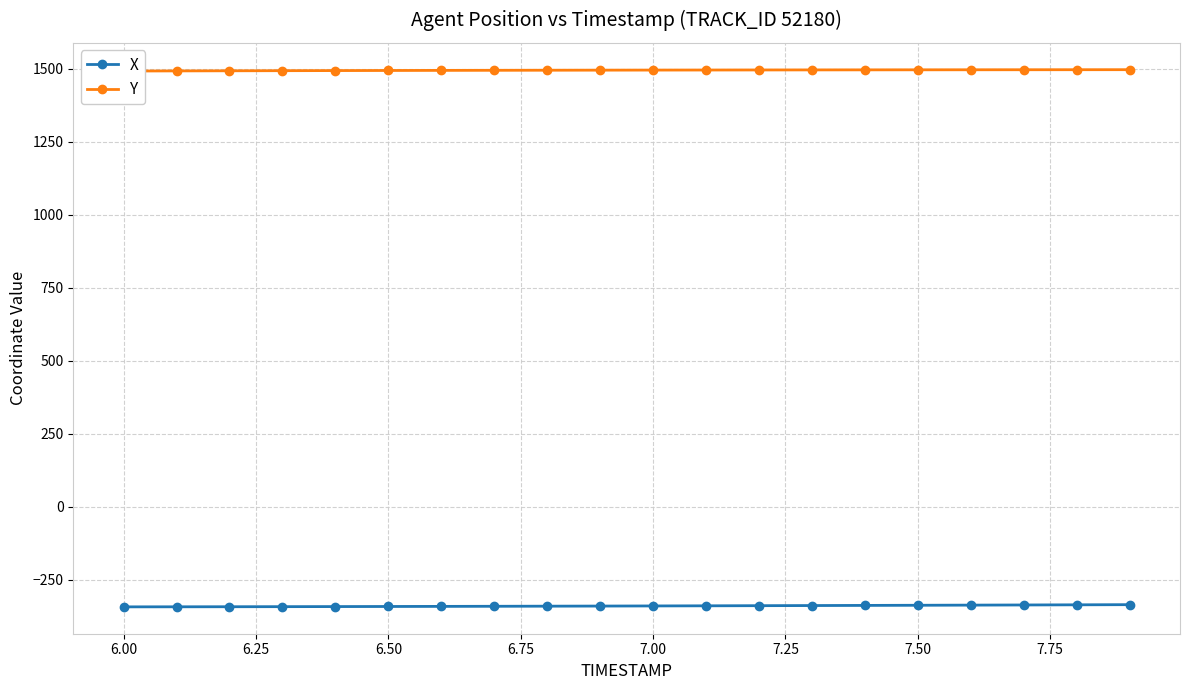

What are all the series names shown in the legend?

X, Y